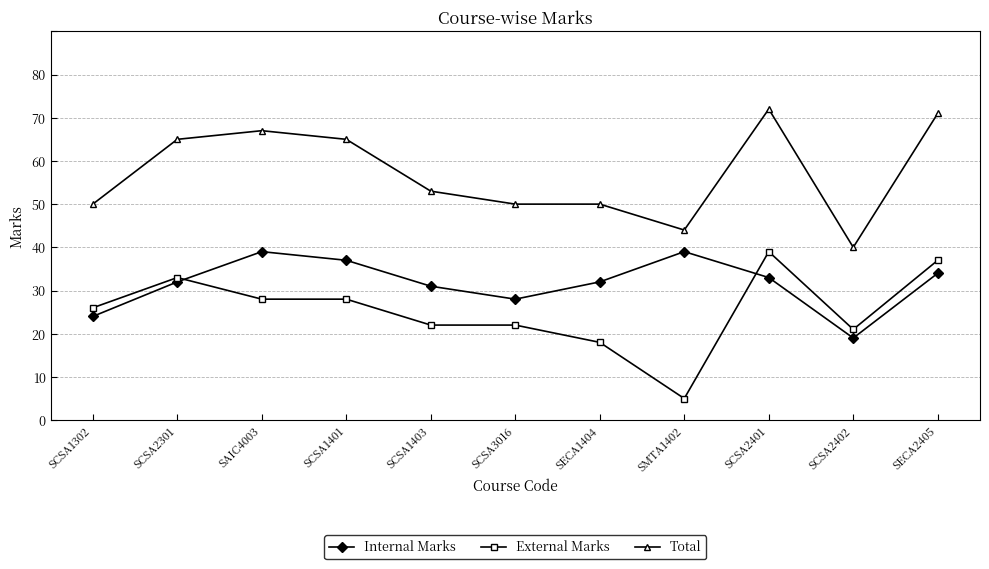

Is the value of Total at SCSA1403 greater than the value of External Marks at SAIC4003?

Yes